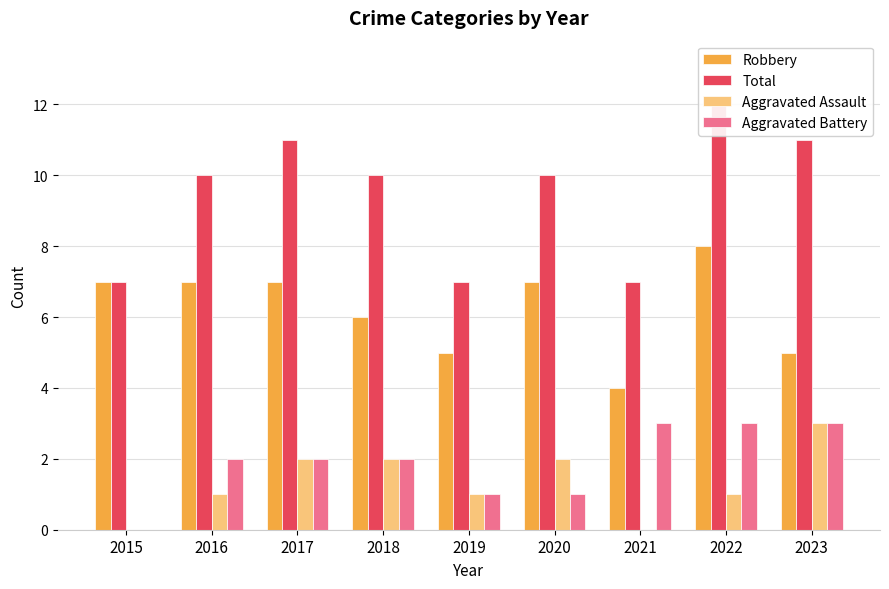

How many bars are there in each group?

4